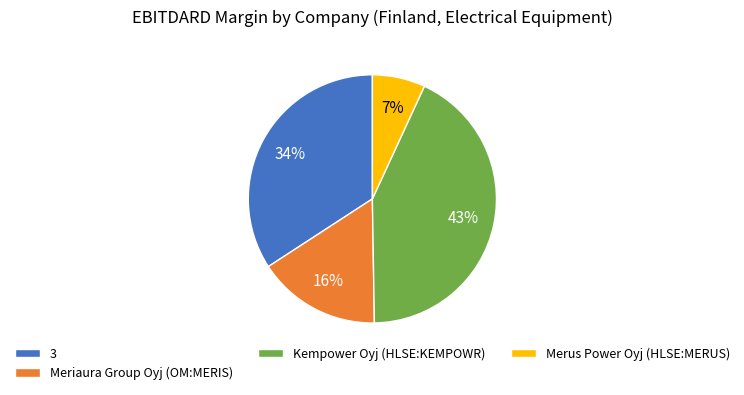

Which has a higher value, Kempower Oyj (HLSE:KEMPOWR) or Meriaura Group Oyj (OM:MERIS)?

Kempower Oyj (HLSE:KEMPOWR)